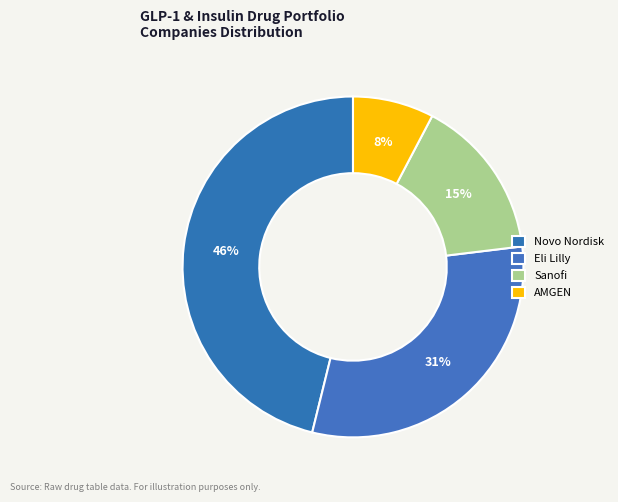

To the nearest percent, what portion does Eli Lilly represent?

31%